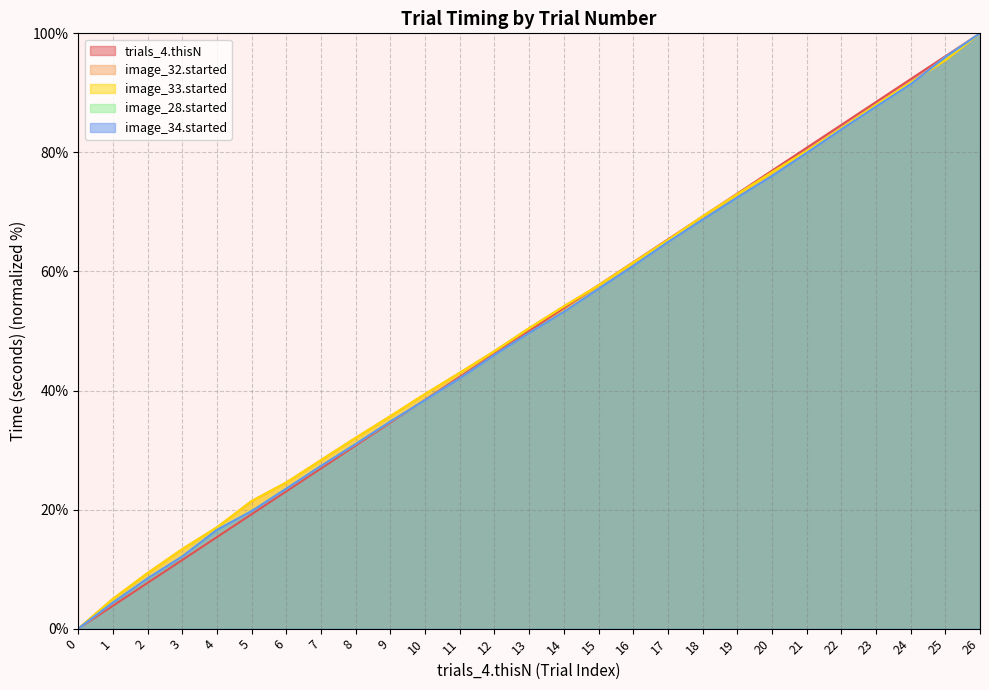

Reading right to left, list all the values displayed in this chart.

trials_4.thisN: 100.0	96.2	92.3	88.5	84.6	80.8	76.9	73.1	69.2	65.4	61.5	57.7	53.8	50.0	46.2	42.3	38.5	34.6	30.8	26.9	23.1	19.2	15.4	11.5	7.7	3.8	0.0
image_32.started: 100.0	95.5	91.7	88.0	84.1	80.2	76.7	73.0	69.2	65.3	61.5	57.7	54.1	50.5	46.6	43.0	39.4	35.7	32.1	28.3	24.6	21.4	17.0	13.4	9.3	5.0	0.0
image_33.started: 100.0	95.5	91.7	88.0	84.1	80.2	76.7	73.0	69.2	65.3	61.5	57.7	54.1	50.5	46.6	43.0	39.4	35.7	32.1	28.3	24.6	21.4	17.0	13.4	9.3	5.0	0.0
image_28.started: 100.0	96.0	91.4	87.7	83.9	79.9	76.0	72.4	68.7	64.9	60.9	57.1	53.2	49.7	45.9	42.0	38.4	34.8	31.0	27.3	23.5	19.8	16.6	12.1	8.4	4.4	0.0
image_34.started: 100.0	96.0	91.4	87.7	83.9	79.9	76.0	72.4	68.7	64.9	60.9	57.1	53.2	49.7	46.0	42.0	38.4	34.8	31.0	27.3	23.5	19.7	16.6	12.1	8.5	4.4	0.0